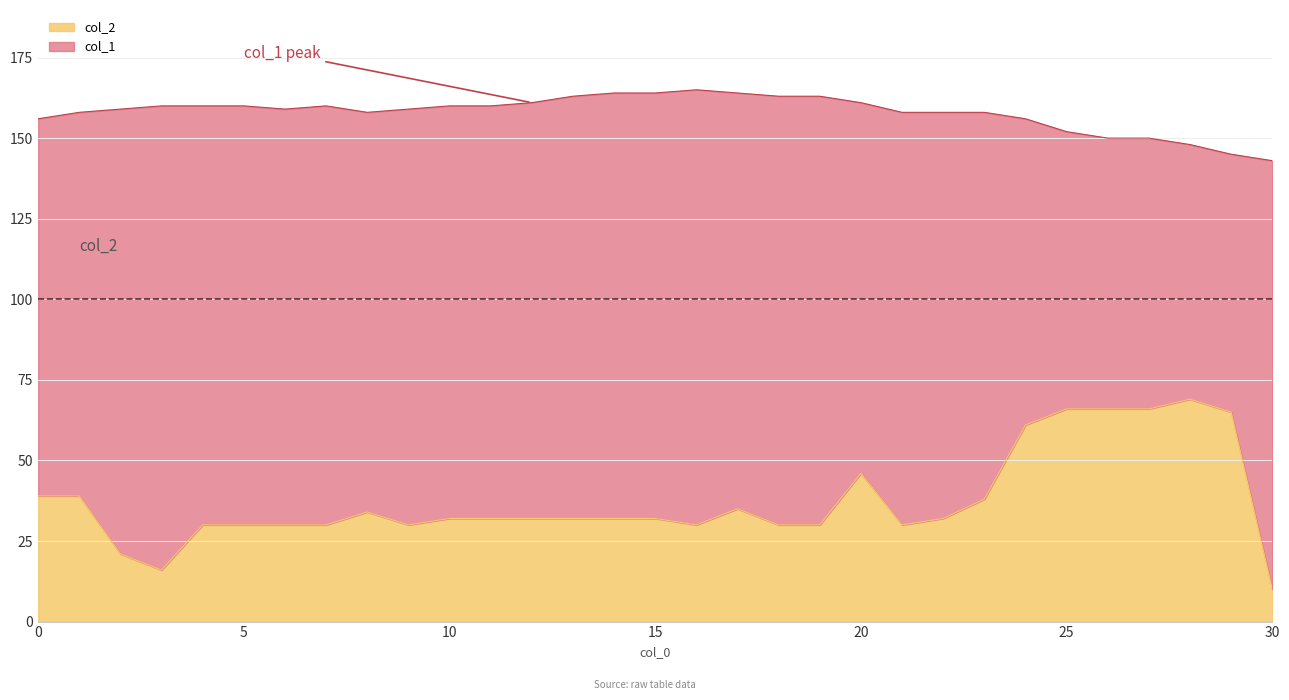

Which series has the largest range (max minus min)?

col_2